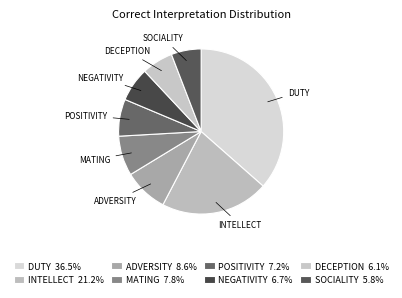

Which slice is the smallest?

SOCIALITY